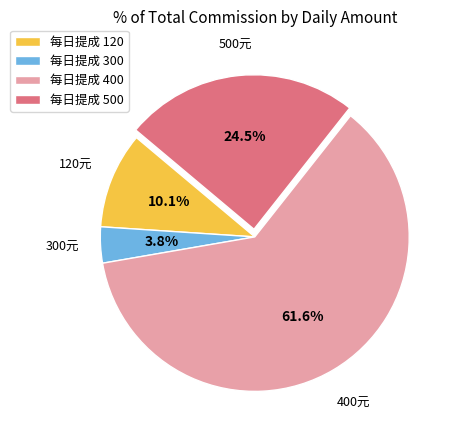

What percentage do 300元 and 400元 together represent?

65.4%